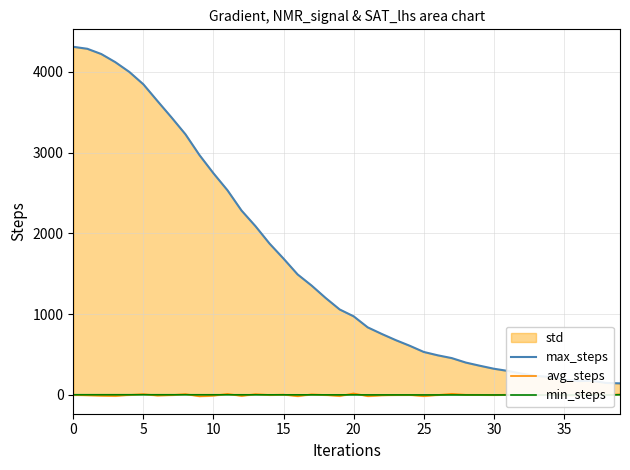

How many data points in avg_steps are above -2?

14